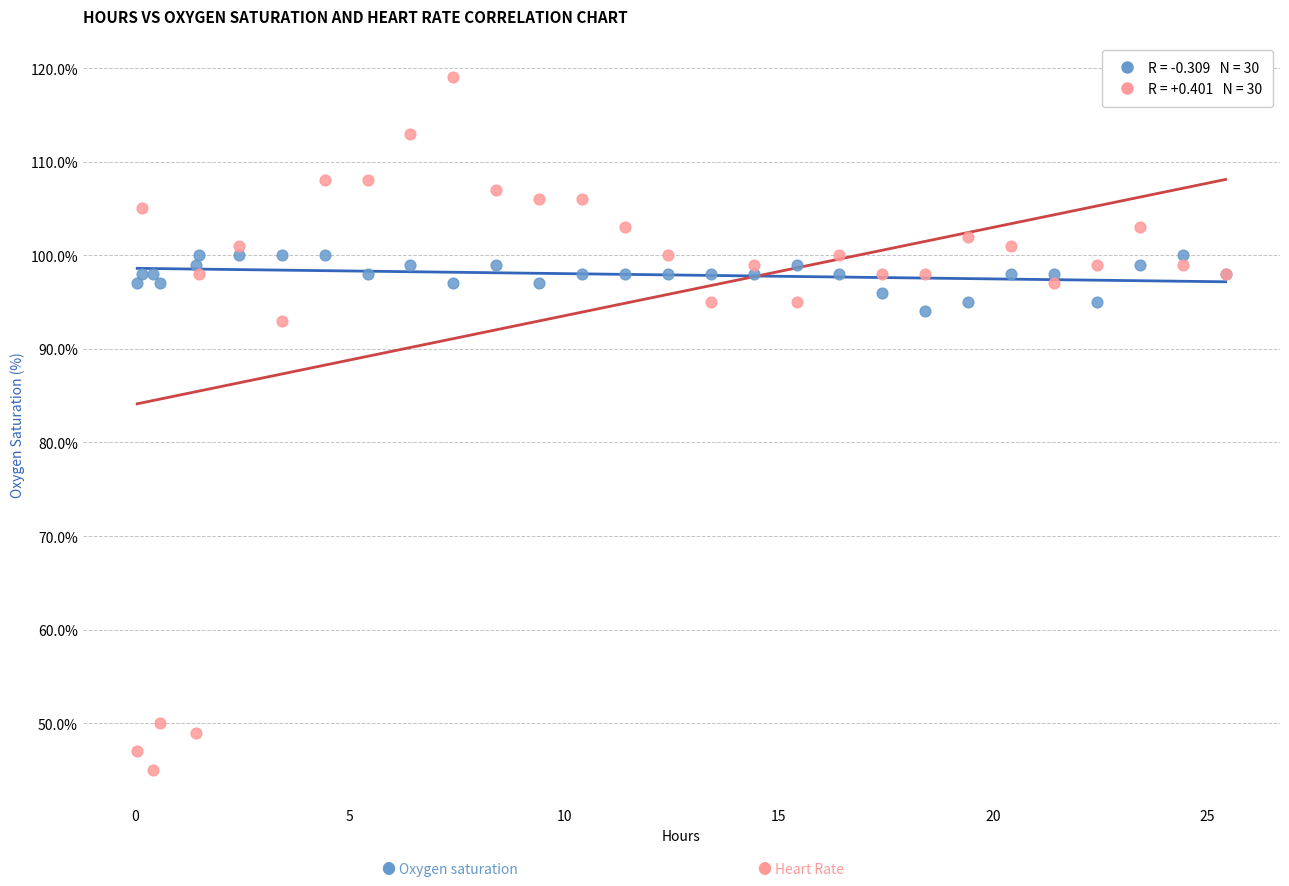

Across all series, what Y value is closest to 82?

93